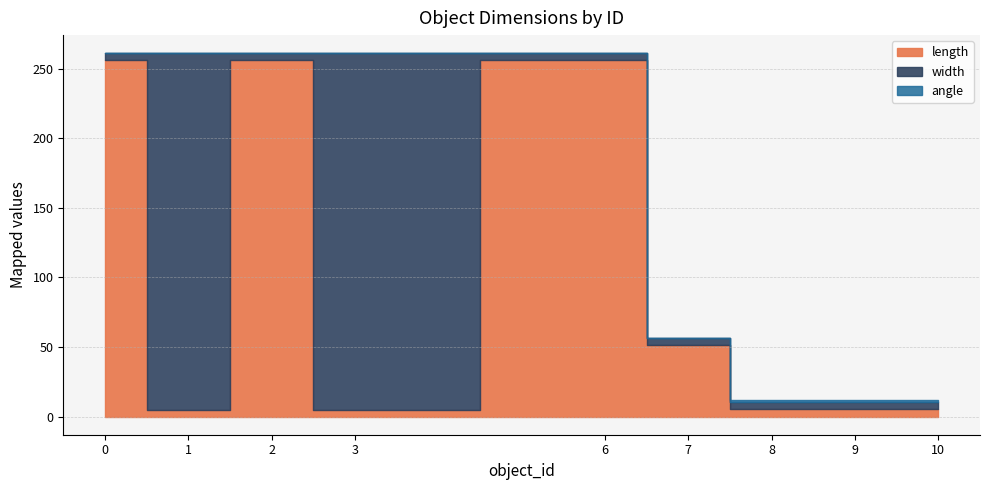

Reading left to right, extract all data points from this chart.

length: 256.0	5.0	256.0	5.0	256.0	51.2	5.1	5.1	5.1
width: 5.0	256.0	5.0	256.0	5.1	5.1	5.1	5.1	5.1
angle: 0.0	0.0	0.0	0.0	0.0	0.0	1.6	1.6	1.6